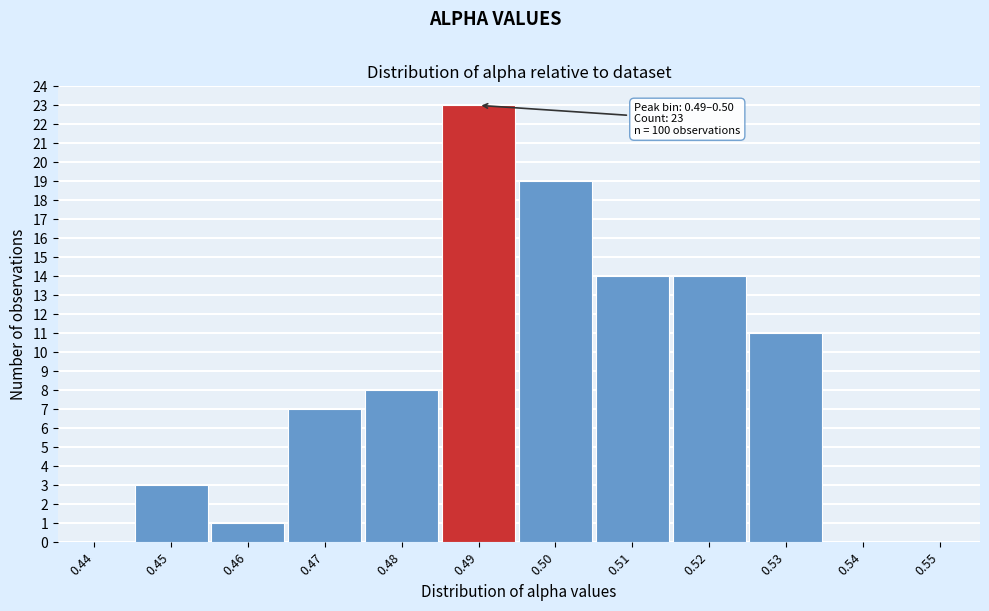

Reading left to right, list all the values displayed in this chart.

0.44=0	0.45=3	0.46=1	0.47=7	0.48=8	0.49=23	0.50=19	0.51=14	0.52=14	0.53=11	0.54=0	0.55=0